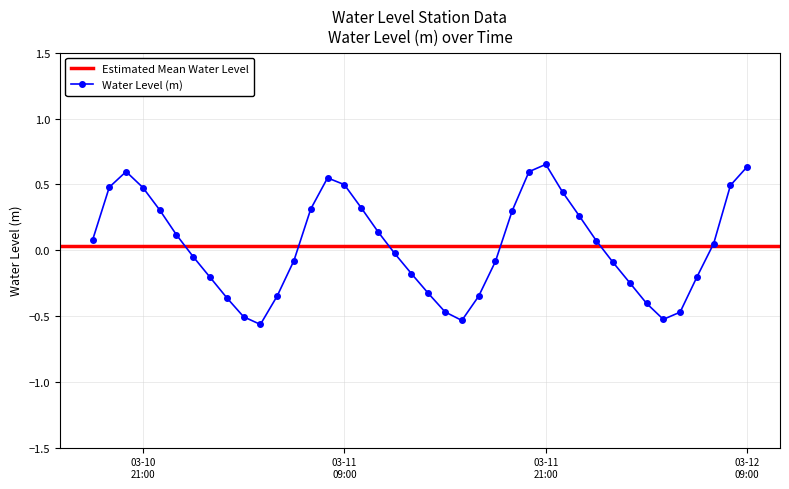

How many interior local valleys does the Water Level (m) series have?

3